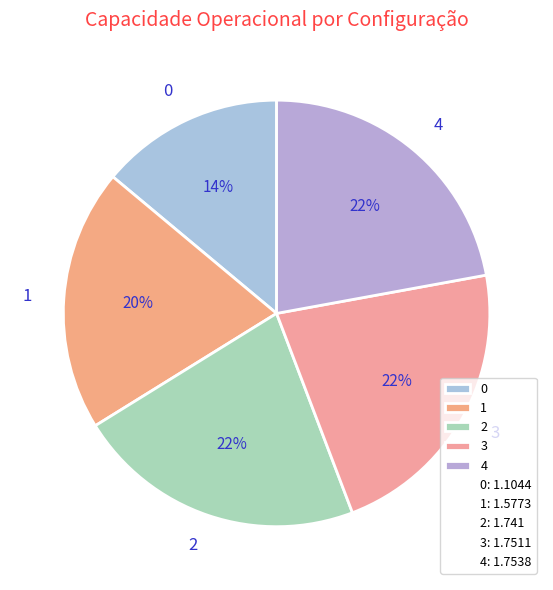

To the nearest percent, what is the combined percentage of 2 and 4?

44%